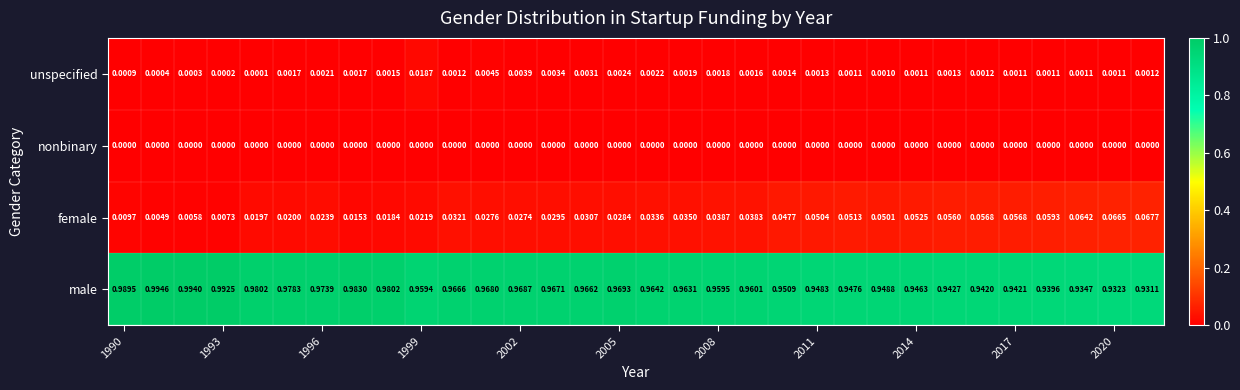

Which series has the largest total across all categories?

male